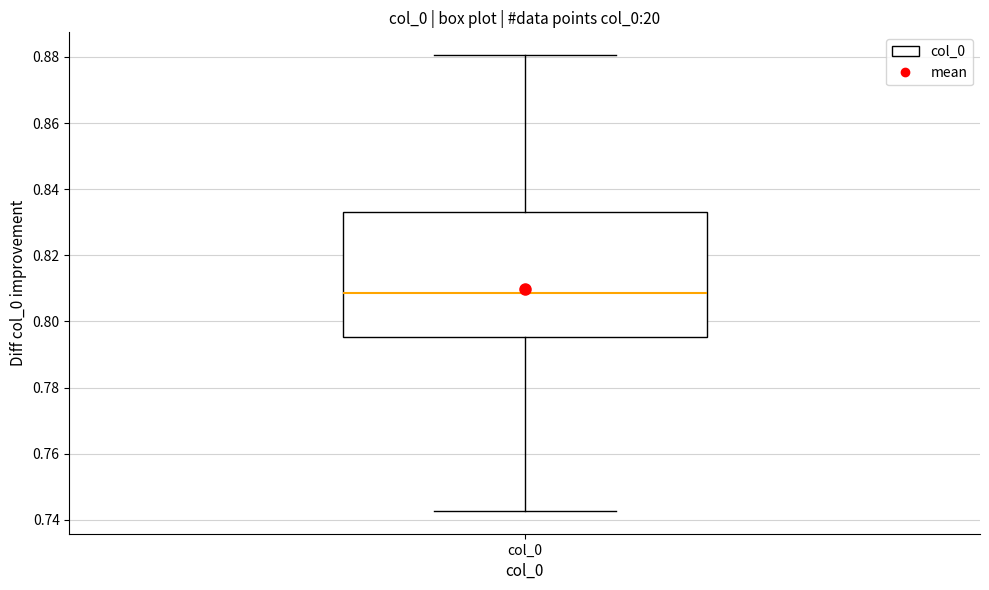

Transcribe this box plot: give where the median line is, the range the box spans, and where the two whiskers end, as read against the y-axis. The values are not printed on the chart, so give them approximately, as read against the axis.

median 0.808, box 0.796 to 0.834, whiskers 0.742 to 0.880